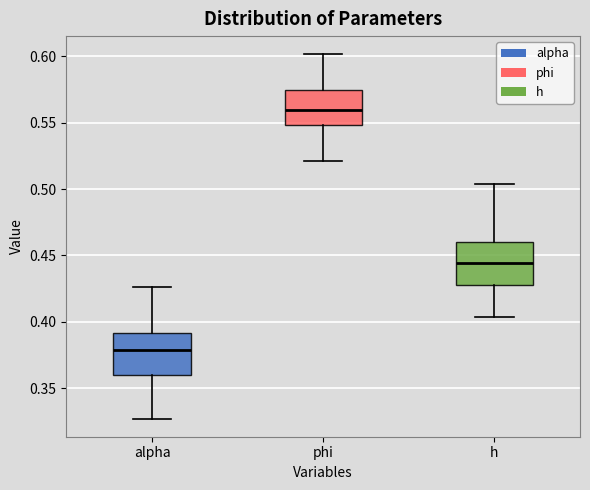

Where does the upper whisker of the box for phi end on the y-axis? The values are not printed on the chart, so give them approximately, as read against the axis.

0.600